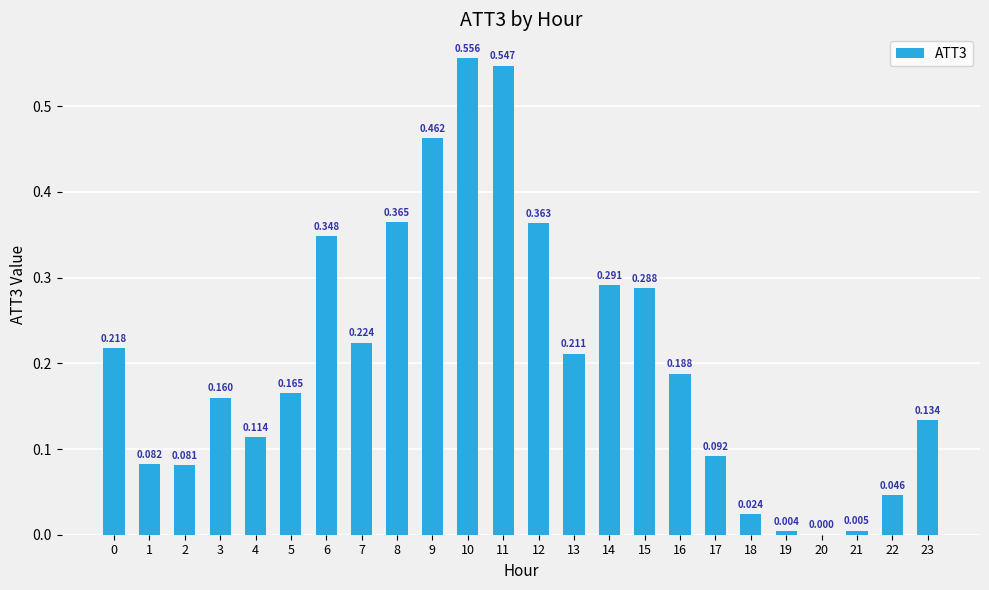

What is the difference between the maximum and minimum values?

0.6